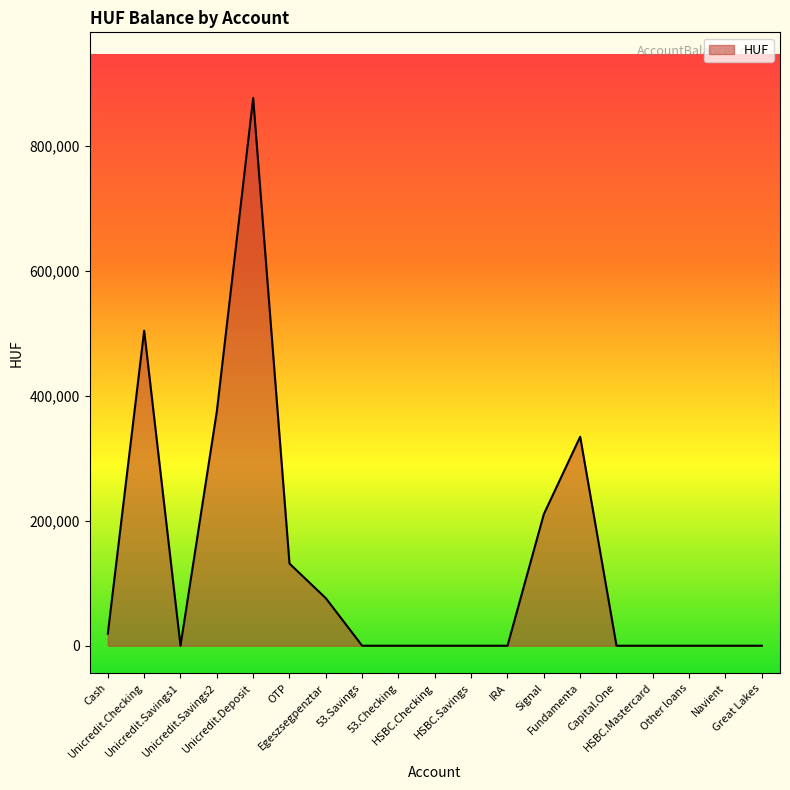

Where is the first local maximum?

Unicredit.Checking